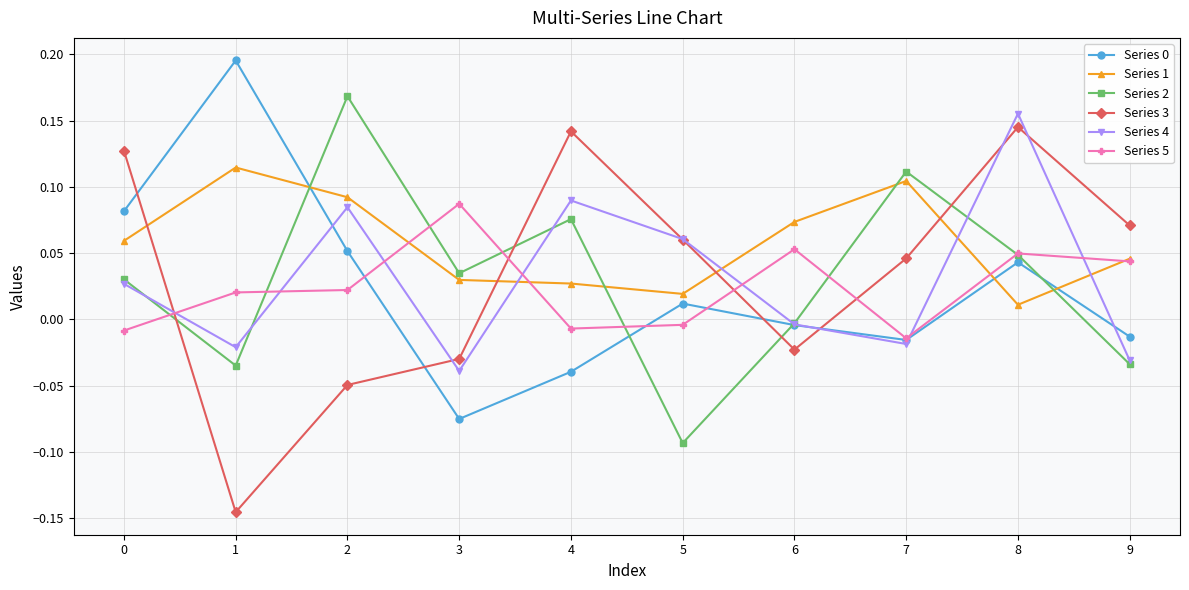

At which category does Series 3 reach its first local valley?

1